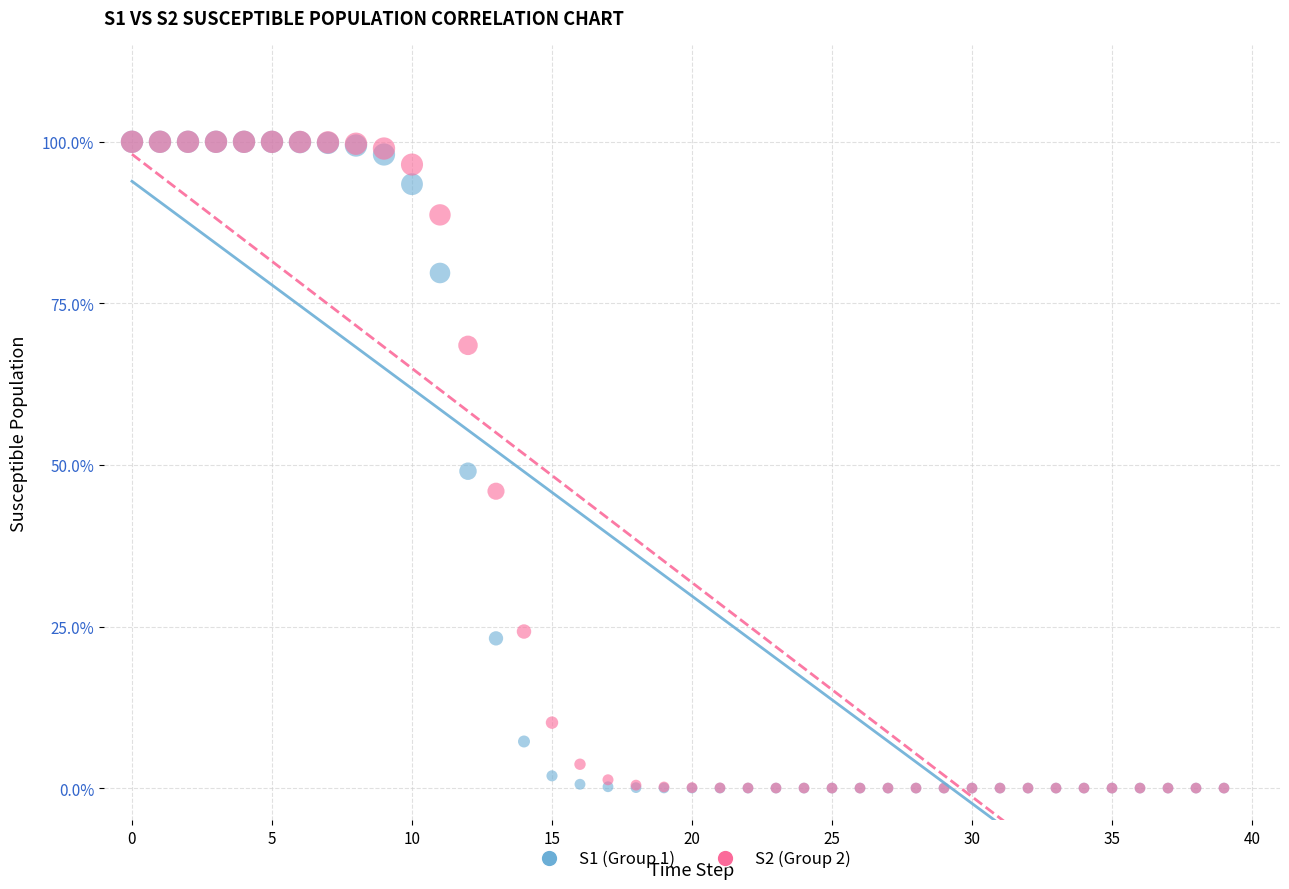

What are all the series names shown in the legend?

S1 (Group 1), S2 (Group 2)